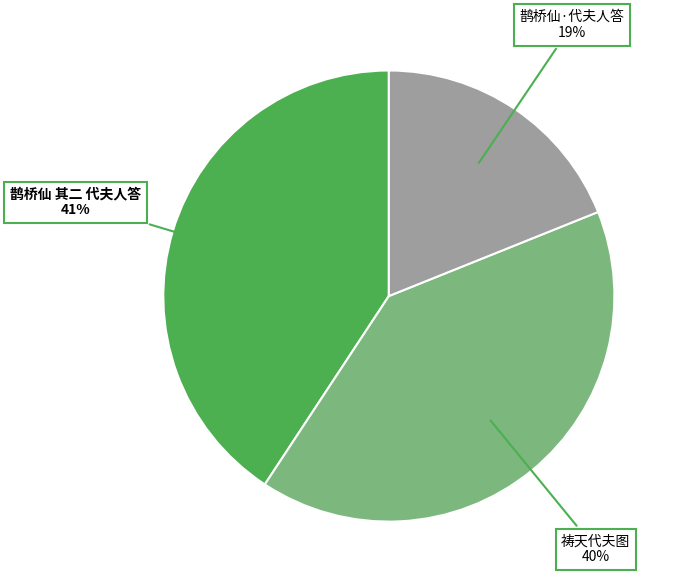

Between 鹊桥仙 其二 代夫人答 and 鹊桥仙·代夫人答, which is larger?

鹊桥仙 其二 代夫人答